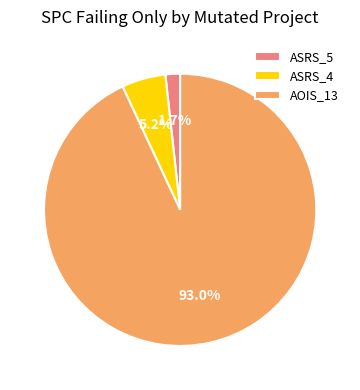

Combined, do ASRS_5 and AOIS_13 account for over 50%?

Yes